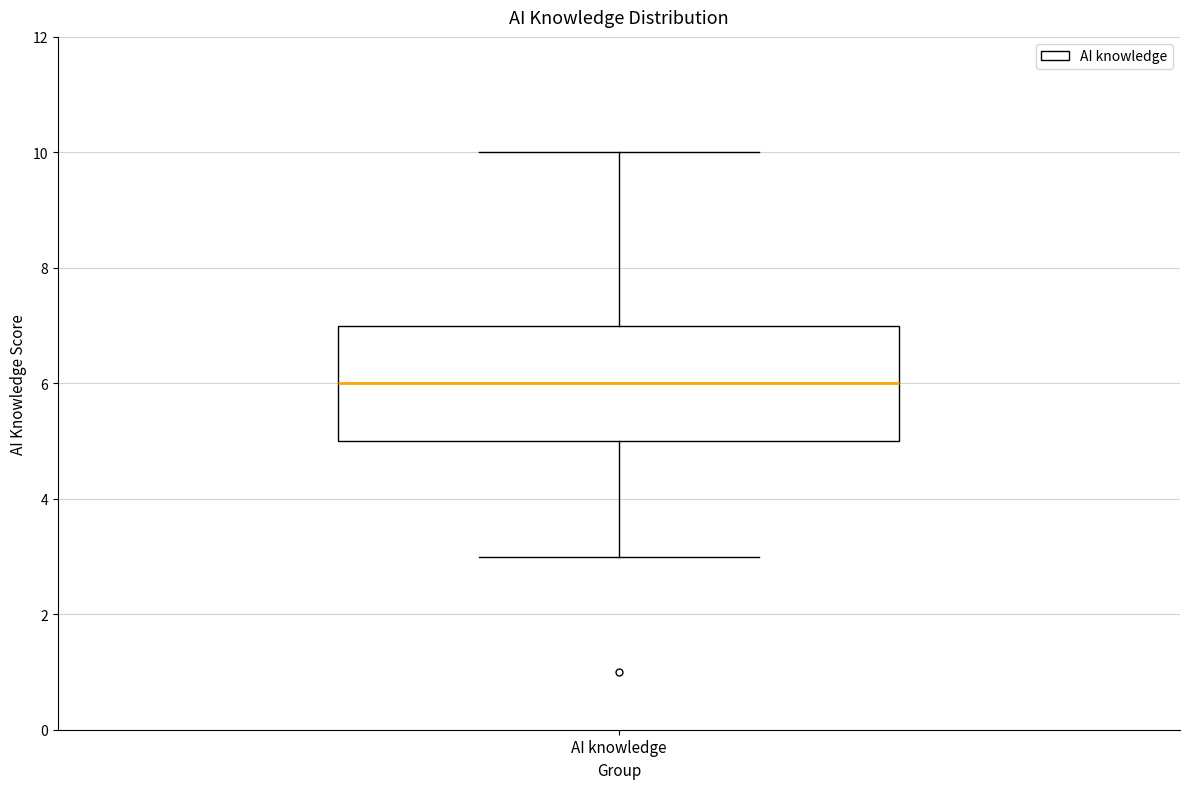

Transcribe this box plot: give where the median line is, the range the box spans, and where the two whiskers end, as read against the y-axis. The values are not printed on the chart, so give them approximately, as read against the axis.

median 6, box 5 to 7, whiskers 3 to 10